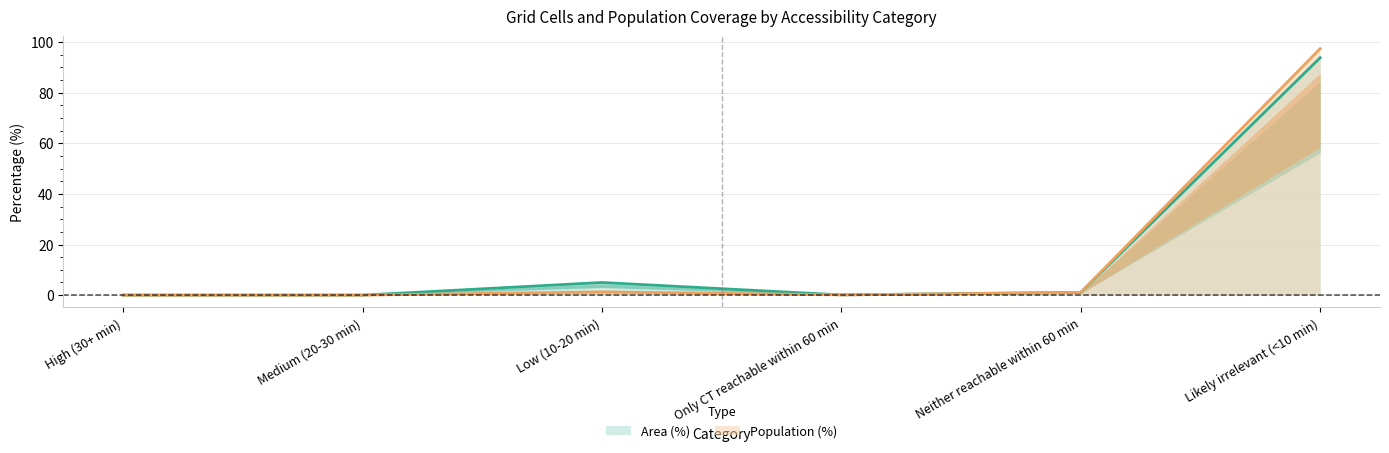

What is the difference between the maximum and minimum values in the Population (%) series?

97.4